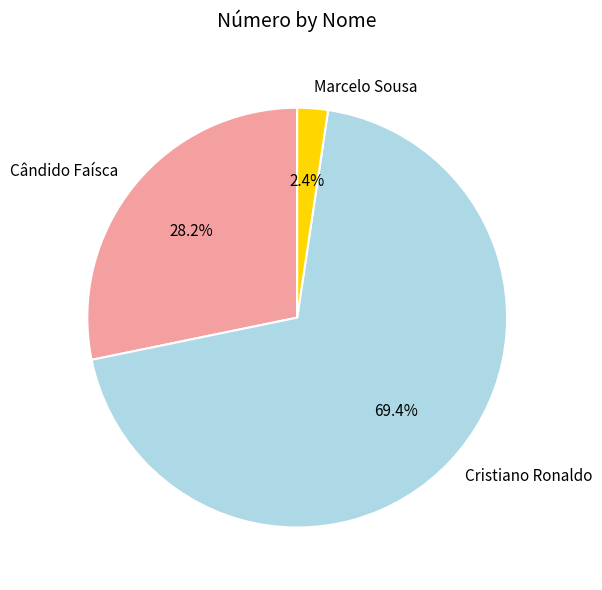

Do Cristiano Ronaldo and Marcelo Sousa together represent more than half of the pie?

Yes